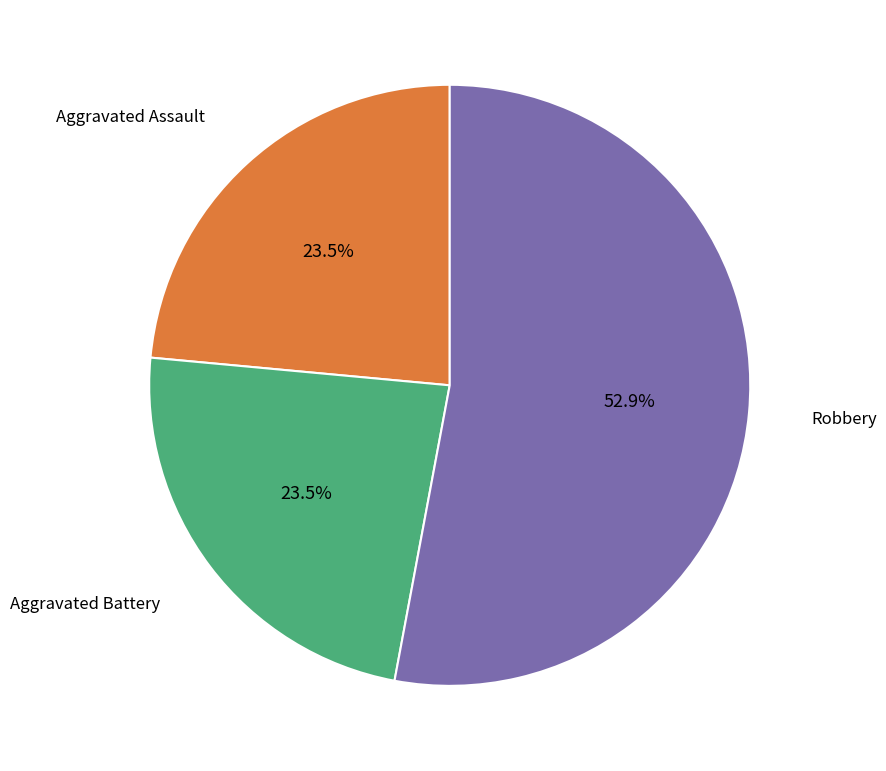

How many segments does this pie chart have?

3